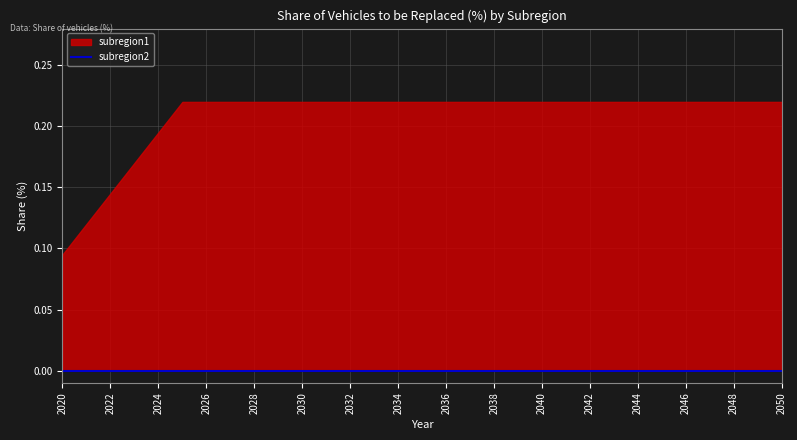

List the labels in order of subregion1 value, largest first.

2025, 2026, 2027, 2028, 2029, 2030, 2031, 2032, 2033, 2034, 2035, 2036, 2037, 2038, 2039, 2040, 2041, 2042, 2043, 2044, 2045, 2046, 2047, 2048, 2049, 2050, 2024, 2023, 2022, 2021, 2020